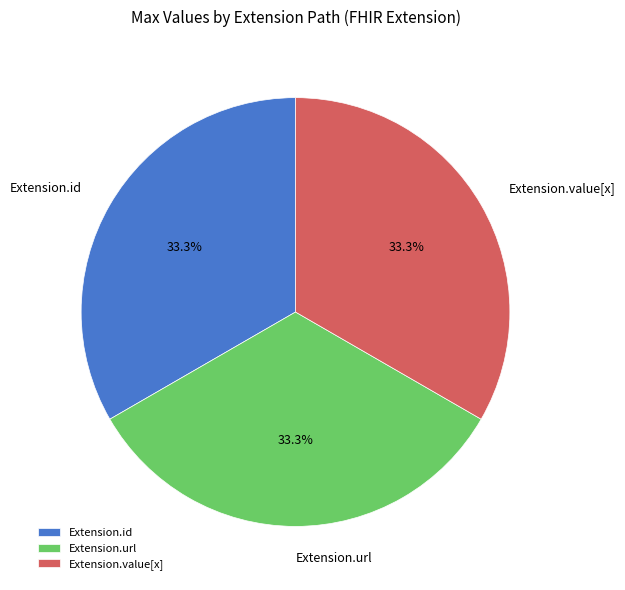

What is the ratio of the value at Extension.id to the value at Extension.url?

1.0